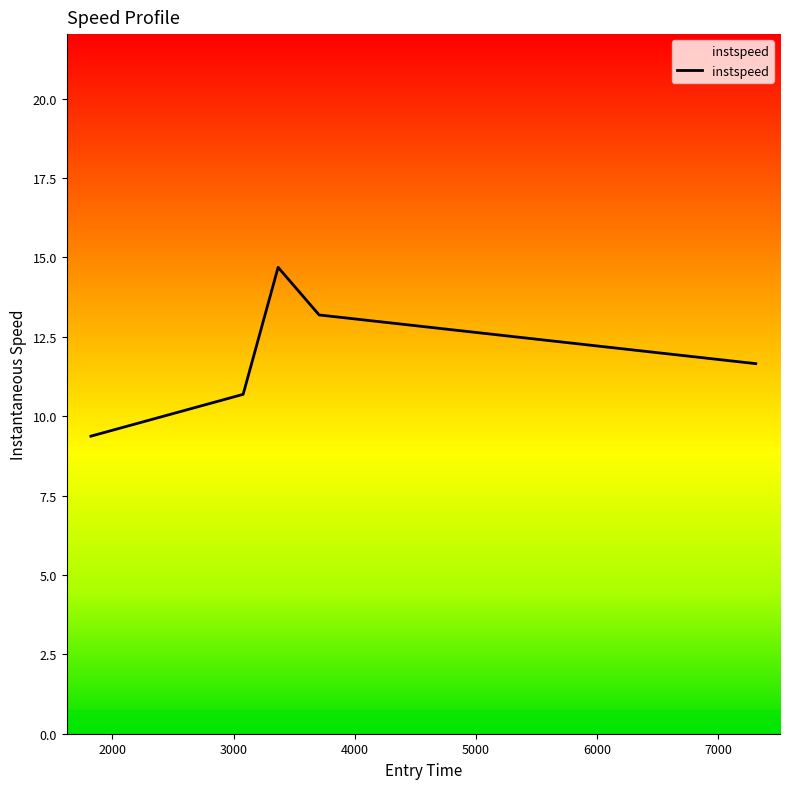

True or false: the data has more than 2 interior local peaks.

False